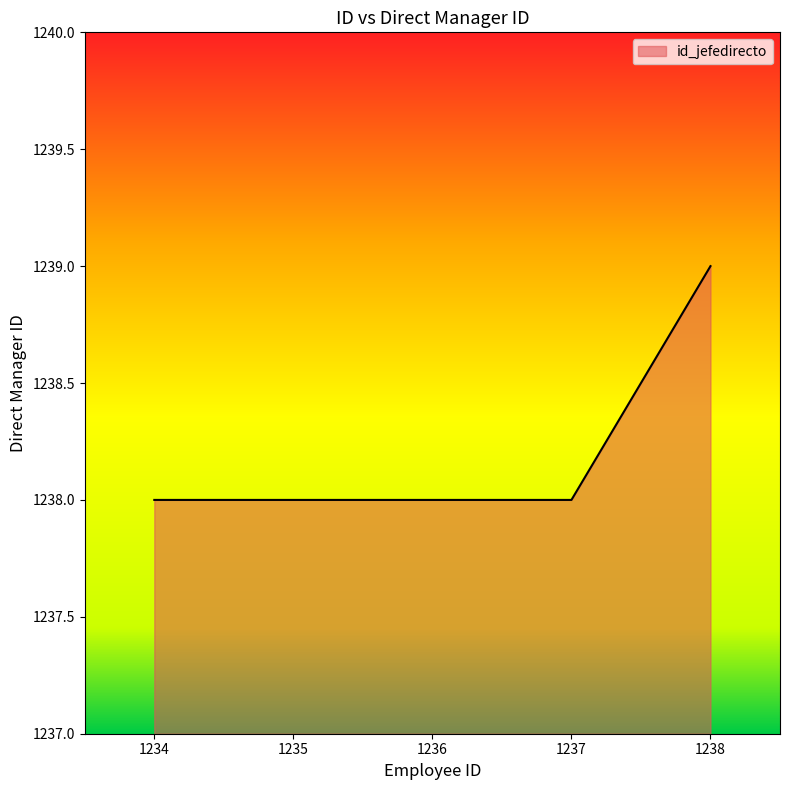

What is the maximum value shown in the chart?

1239